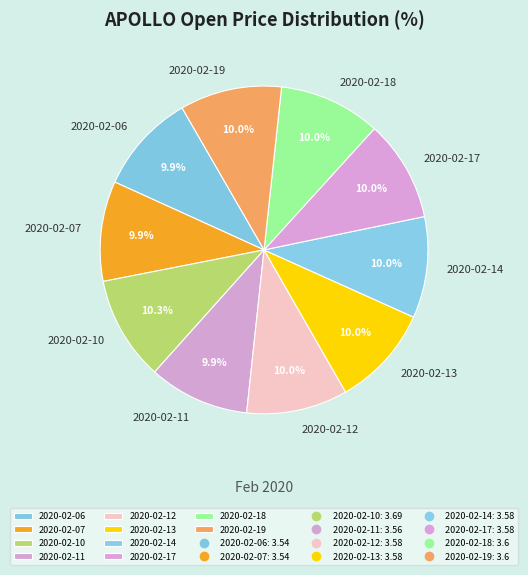

To the nearest percent, what percentage of the pie is 2020-02-06?

10%